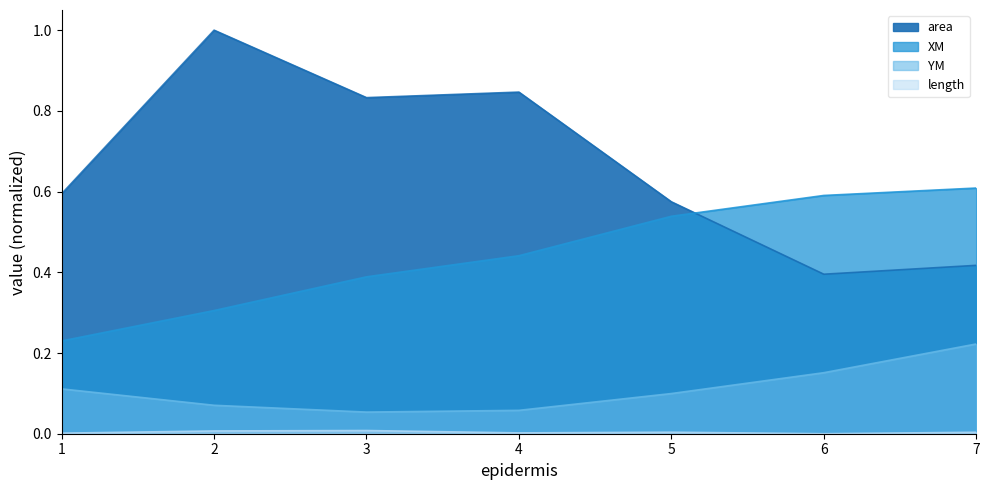

Count the number of categories in the chart.

7